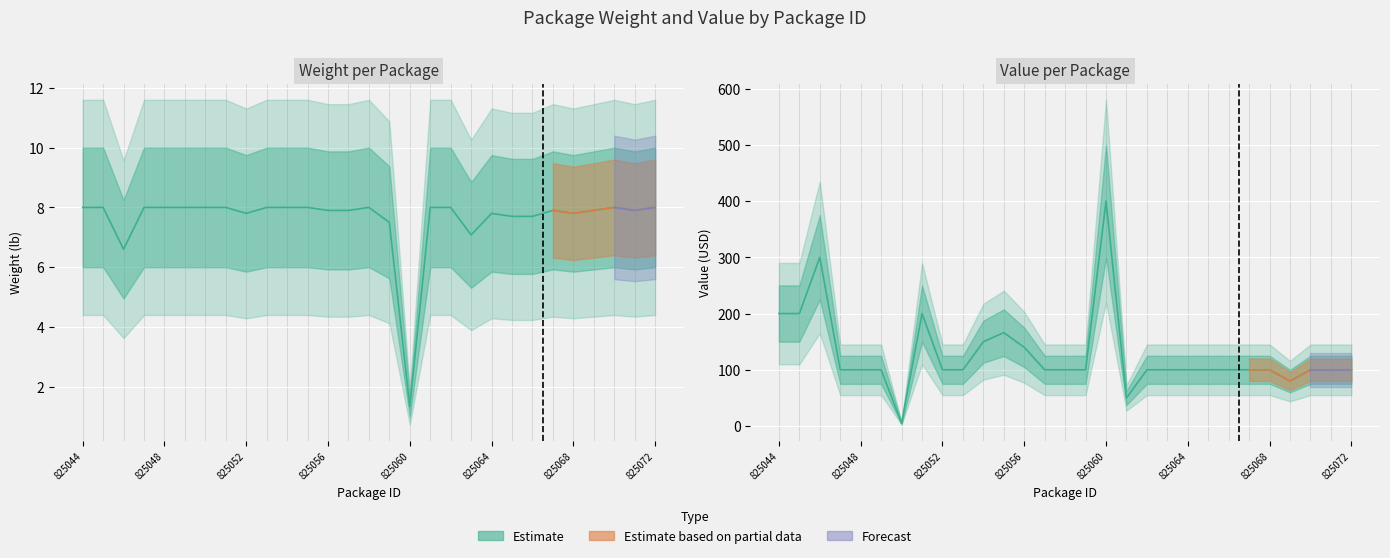

What is the sum of the Weight values at 825063 and 825060?

8.4